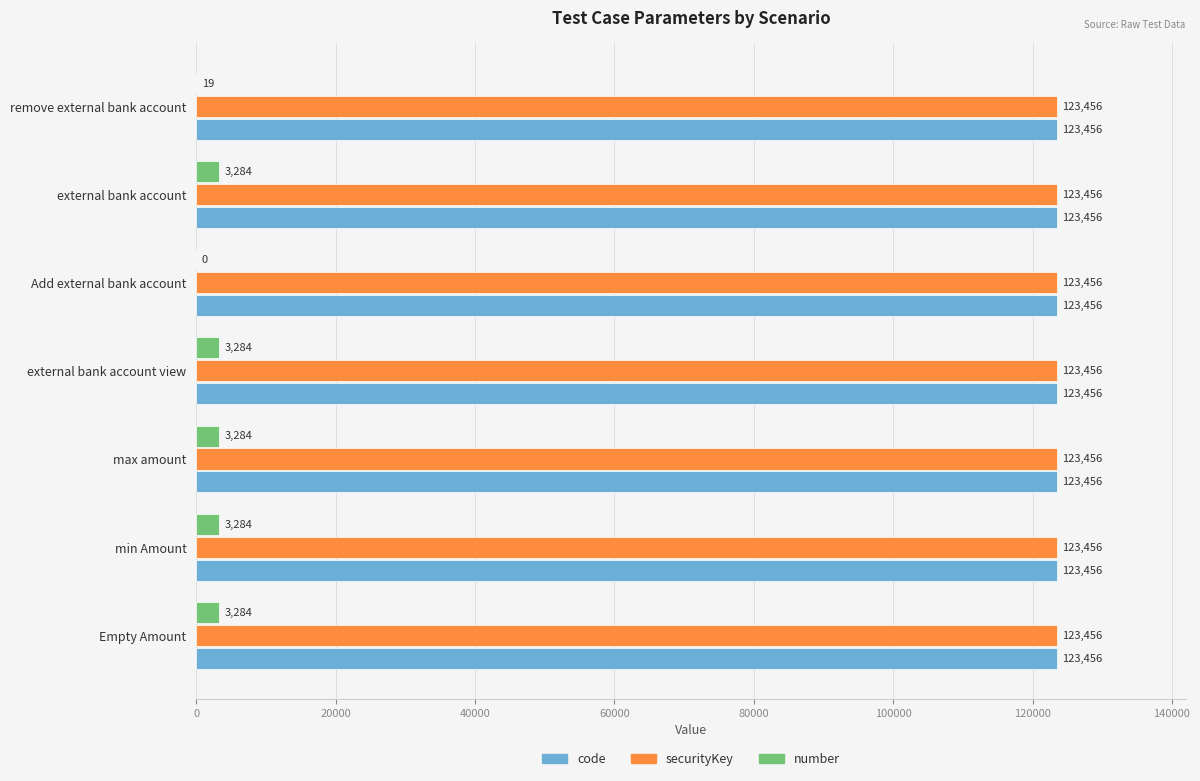

What is the total value across all series at Empty Amount?

250196